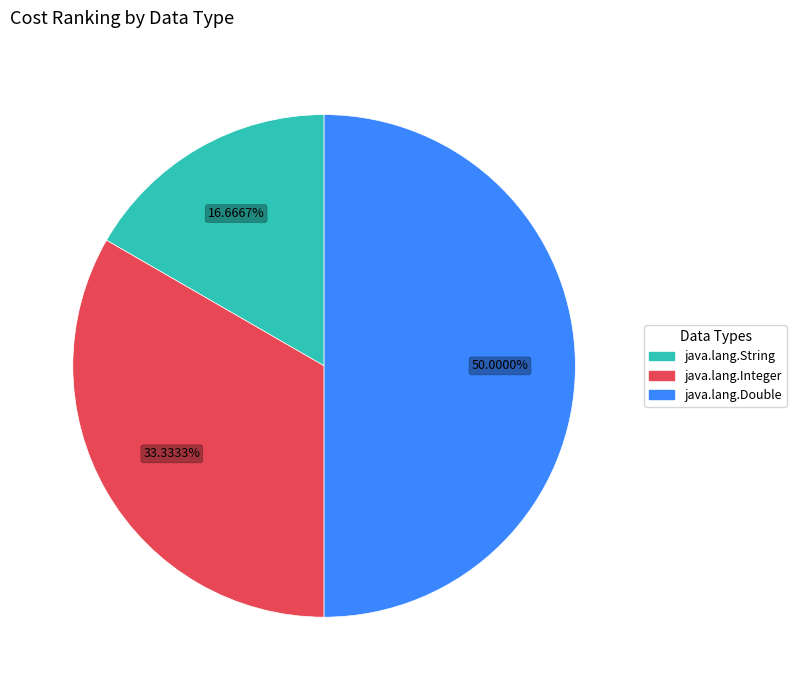

Rank the categories by value from highest to lowest.

java.lang.Double, java.lang.Integer, java.lang.String